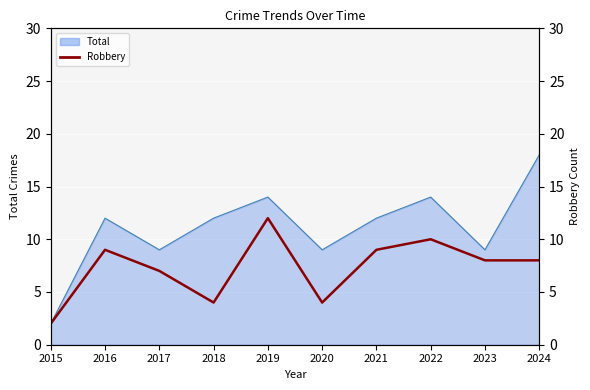

What is the sum of all Robbery (right) values?

73